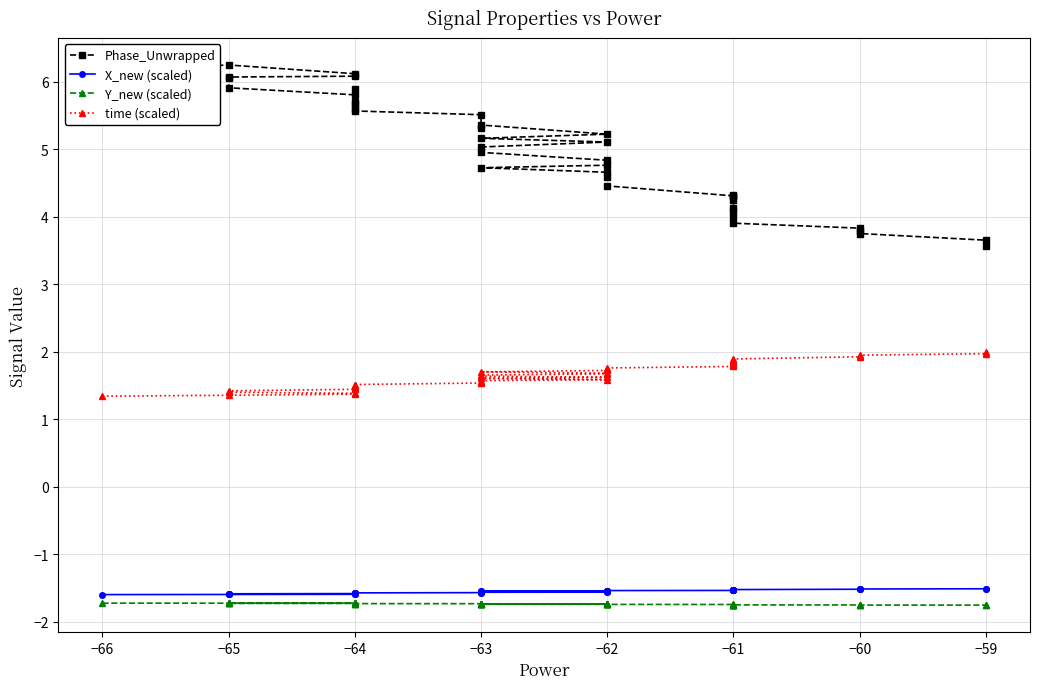

What is the sum of the Y_new (scaled) values at −59 and −65?

-3.5